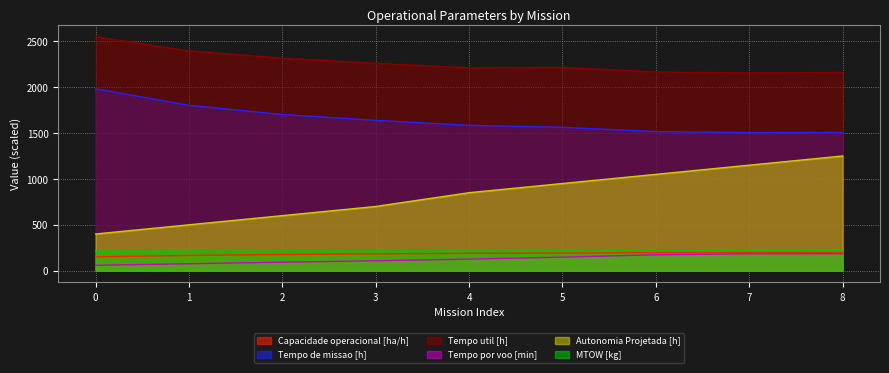

True or false: Capacidade operacional [ha/h] has a value of 301.0 at 3.

False